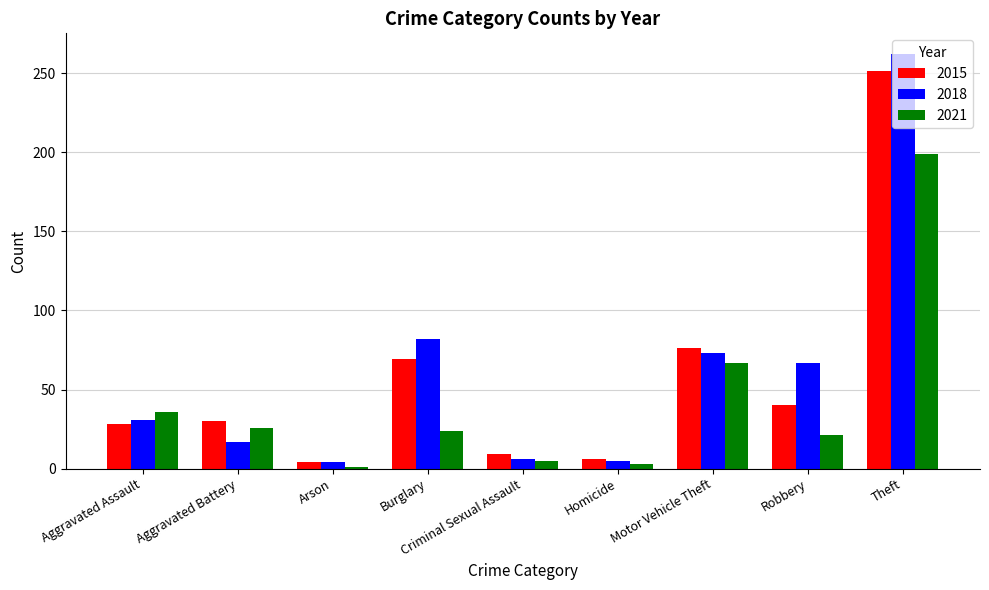

Where does the 2021 series first go above 24?

Aggravated Assault